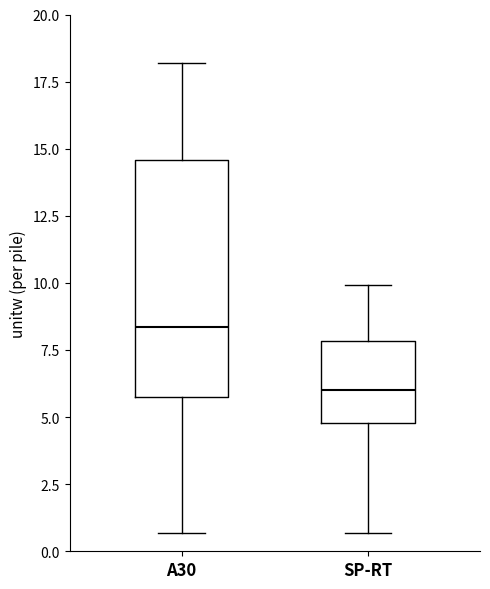

Reading left to right, read every box against the y-axis: the position of its median line, the range the box covers, and the ends of its whiskers. The values are not printed on the chart, so give them approximately, as read against the axis.

A30: median 8.5, box 5.5 to 14.5, whiskers 0.5 to 18.0
SP-RT: median 6.0, box 5.0 to 8.0, whiskers 0.5 to 10.0